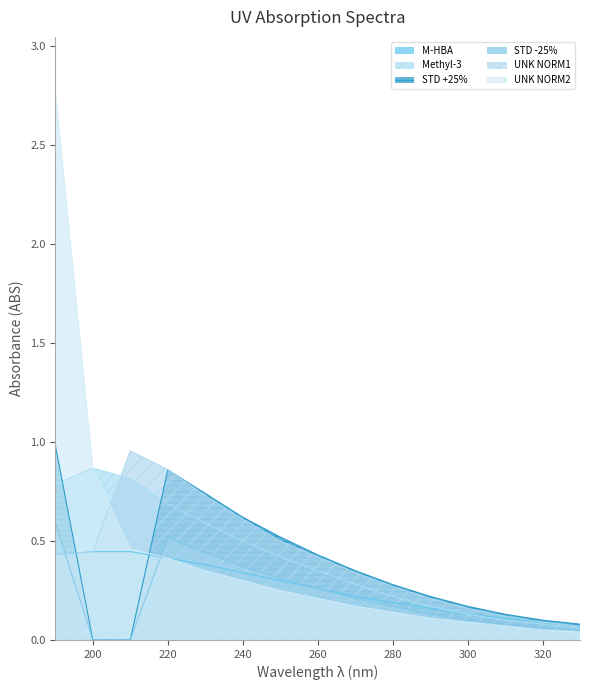

Does the chart display data point markers on the line(s)?

No